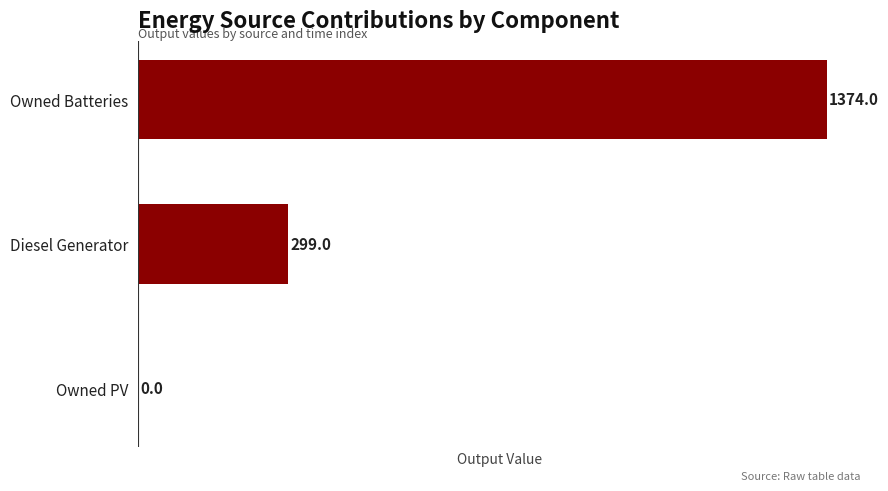

The chart shows a value of 1374.0 at Owned Batteries. True or false?

True